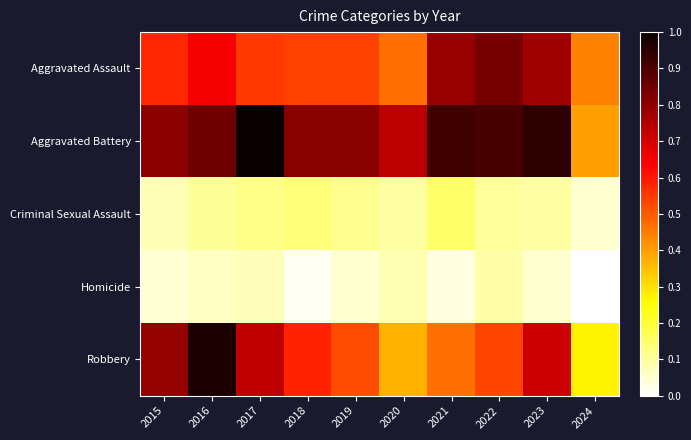

Between 2020 and 2017, which is larger?

2017